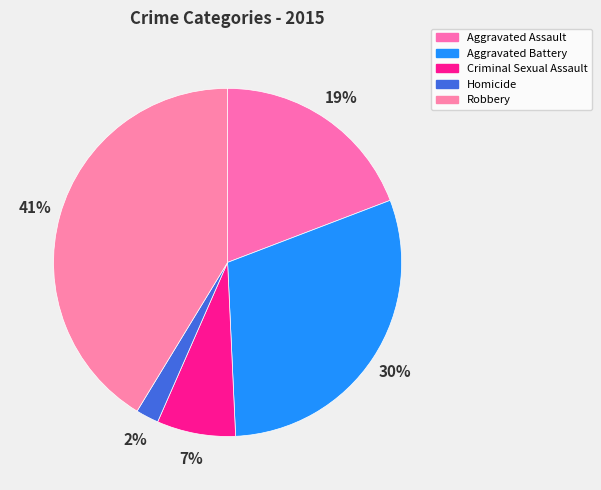

To the nearest percent, what is the difference between the largest and smallest slice percentages?

39%